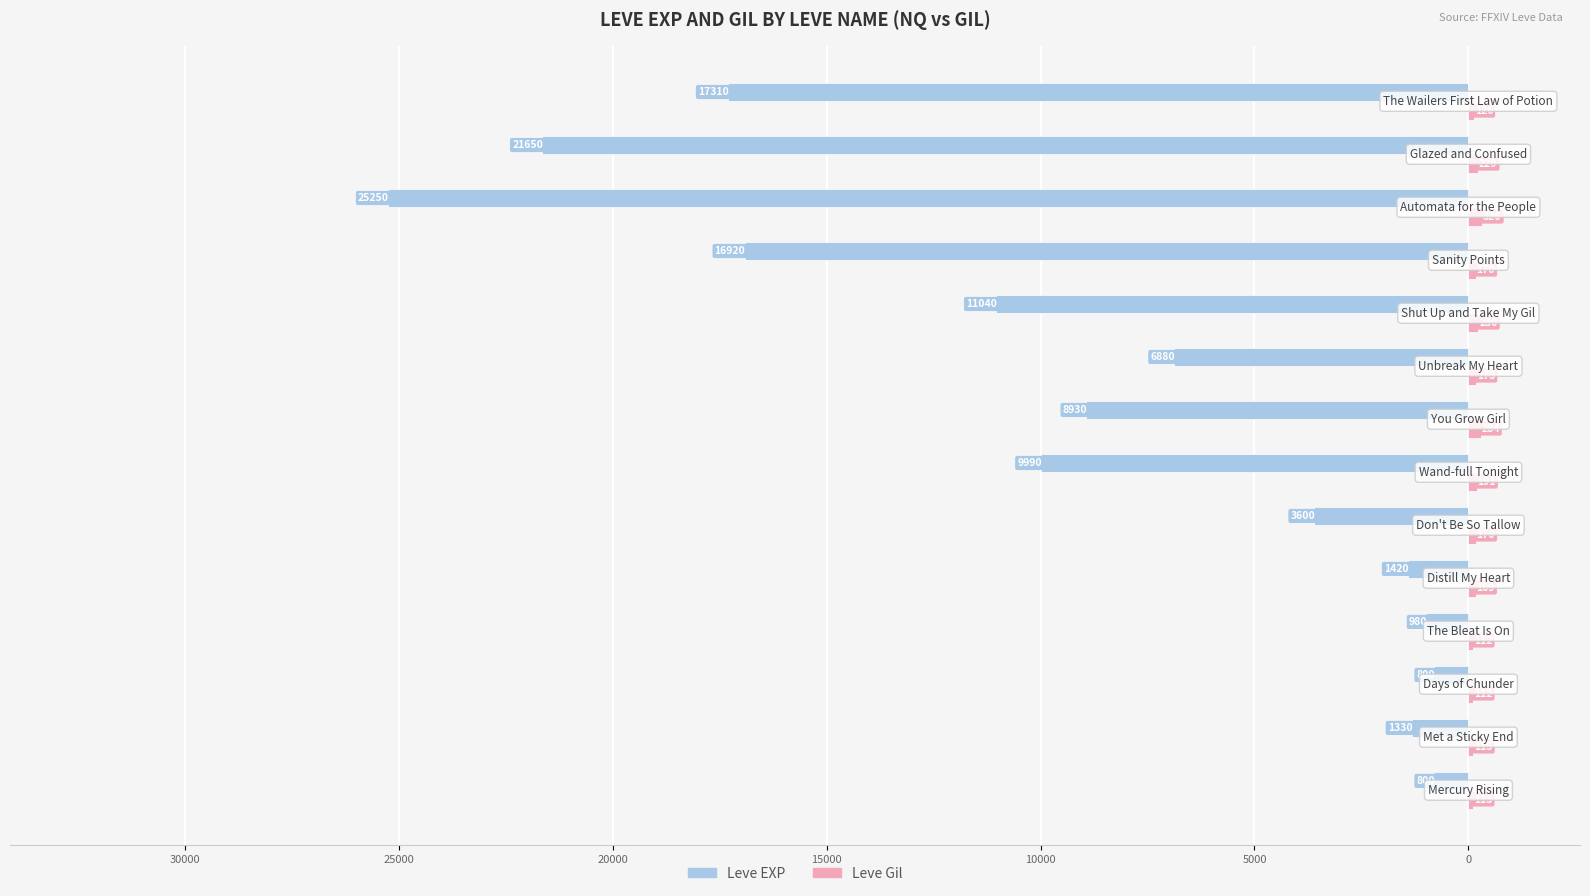

What is the maximum value for Leve Gil?

326